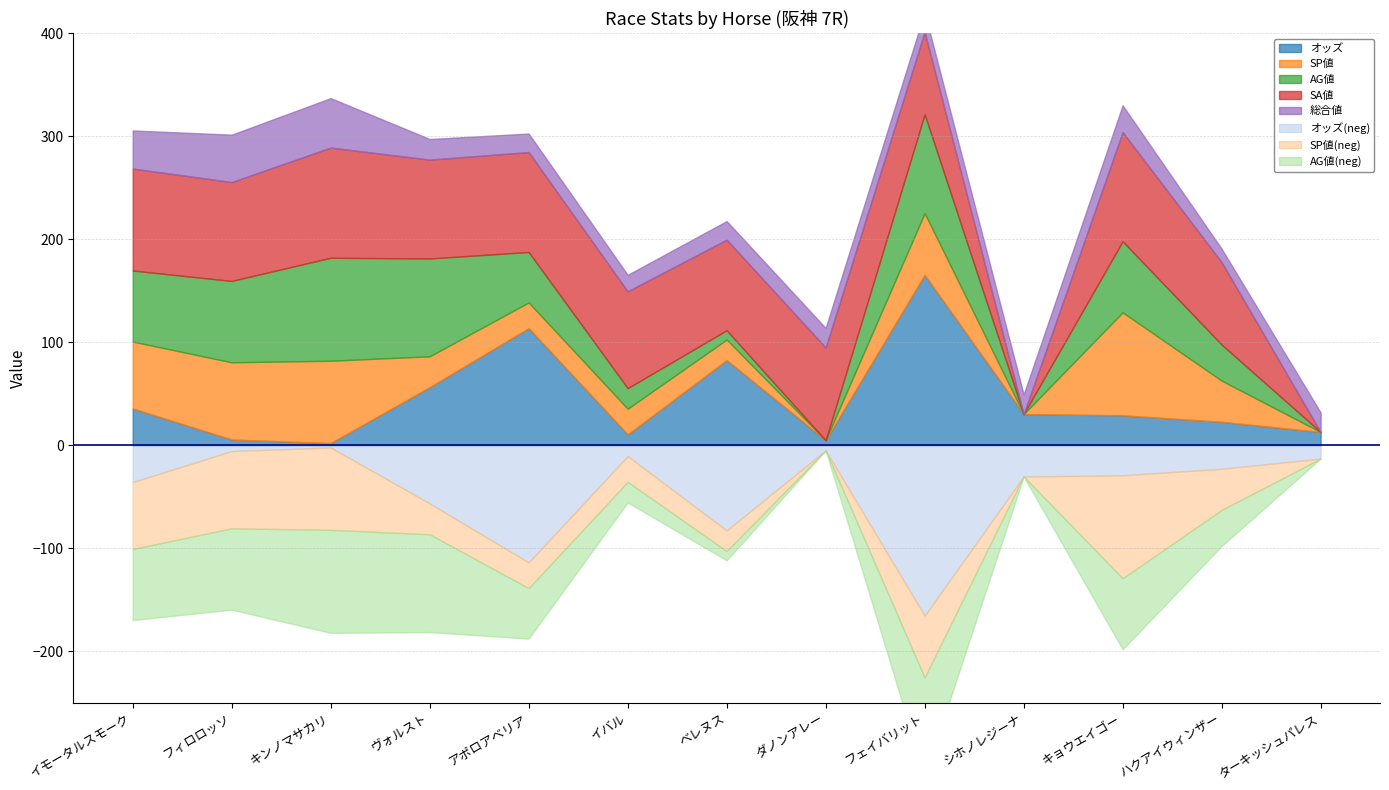

True or false: SP値 has a value of 100.0 at キョウエイゴー.

True